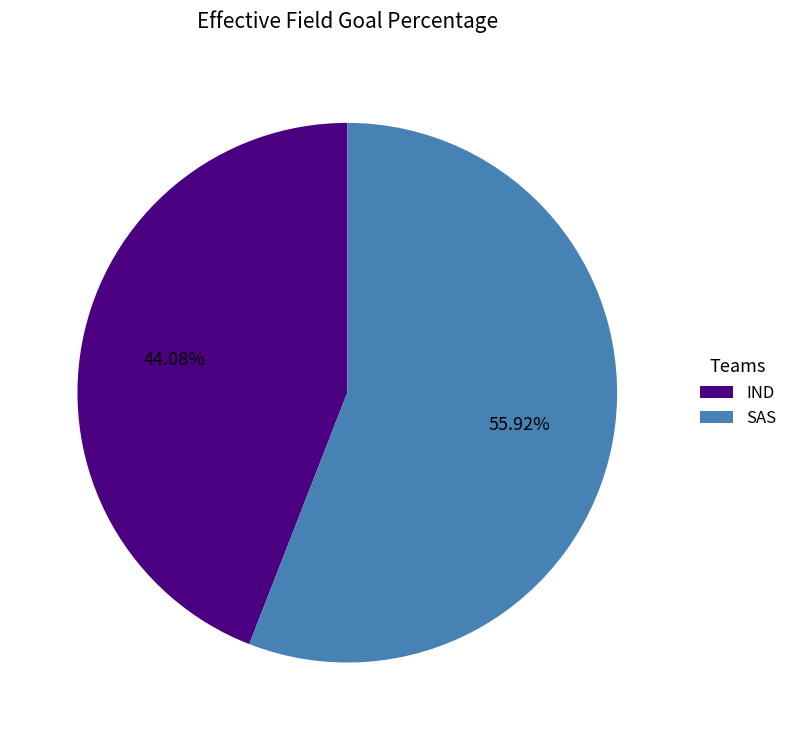

Rank the categories by value from highest to lowest.

SAS, IND